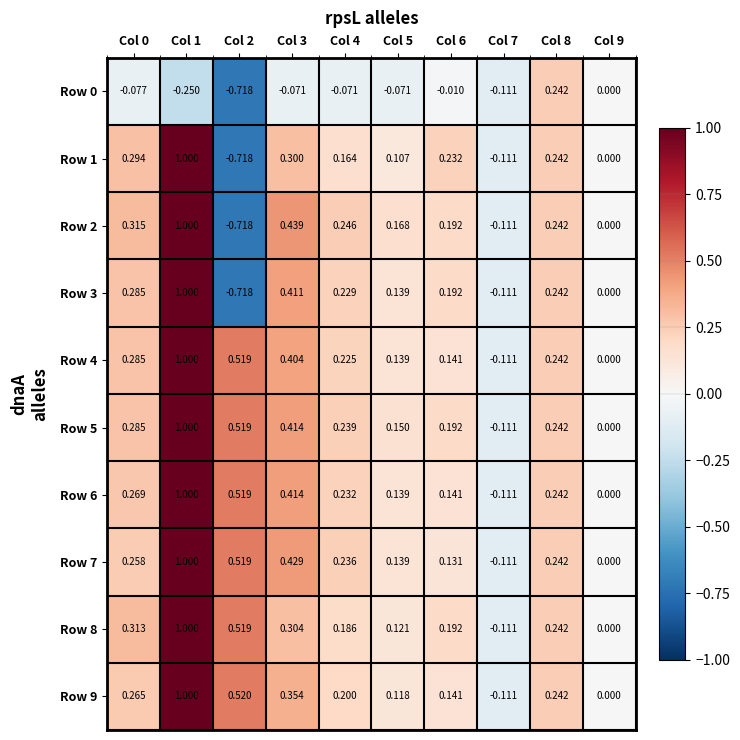

Between Col 0 and Col 6, which series saw the biggest shift?

Row 4